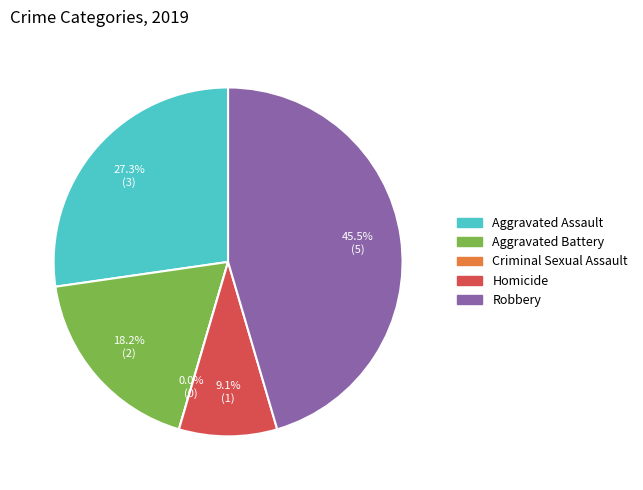

Which category has the biggest portion of the pie?

Robbery